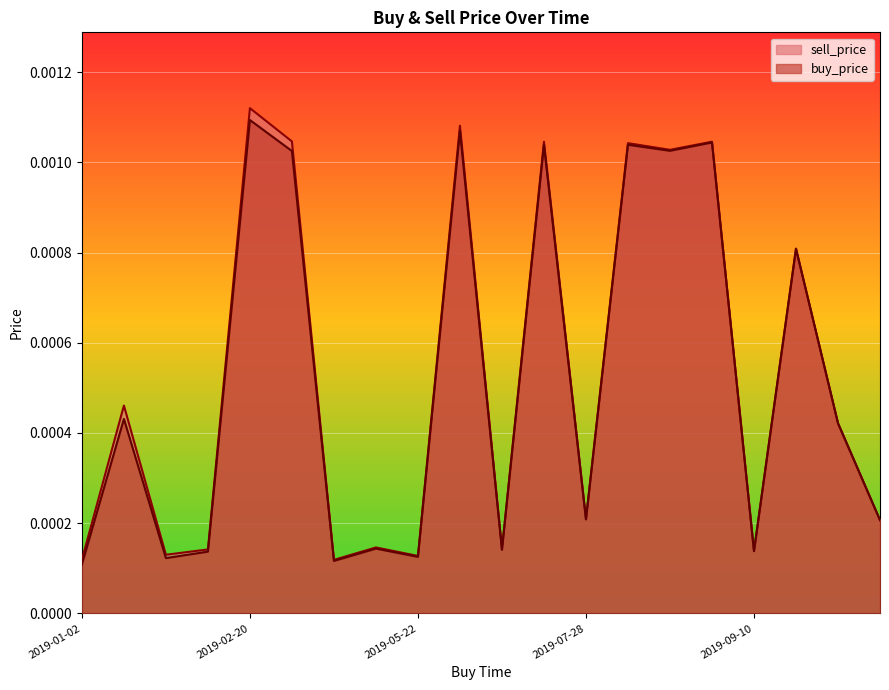

At 2019-02-20, list the series in order from smallest to largest.

buy_price, sell_price